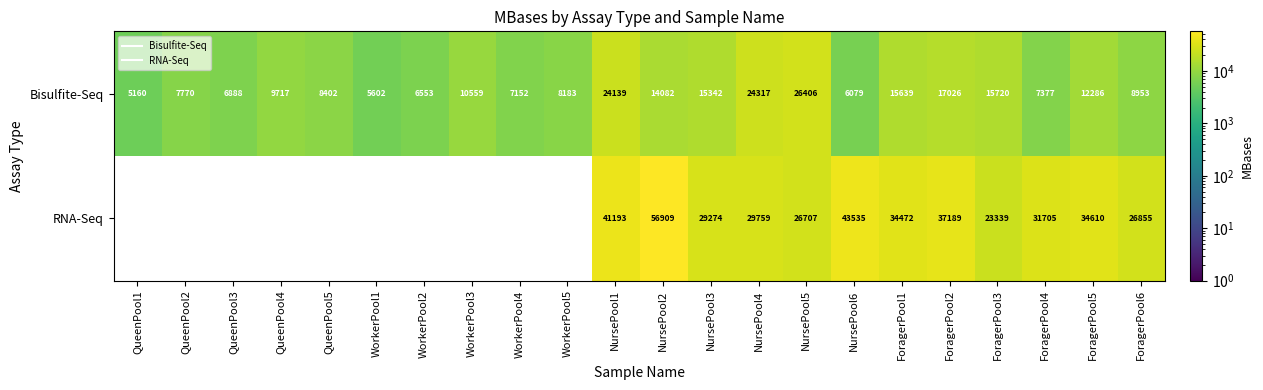

Is it true that Bisulfite-Seq equals 11432.5 at QueenPool2?

False